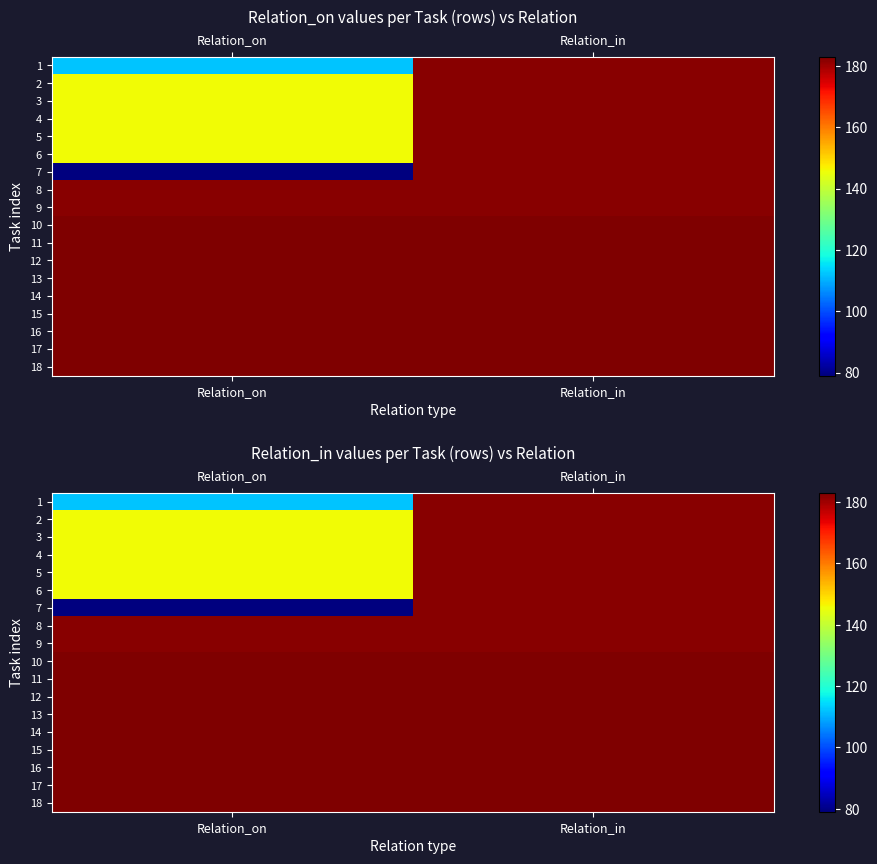

What is the minimum value shown in the chart?

79